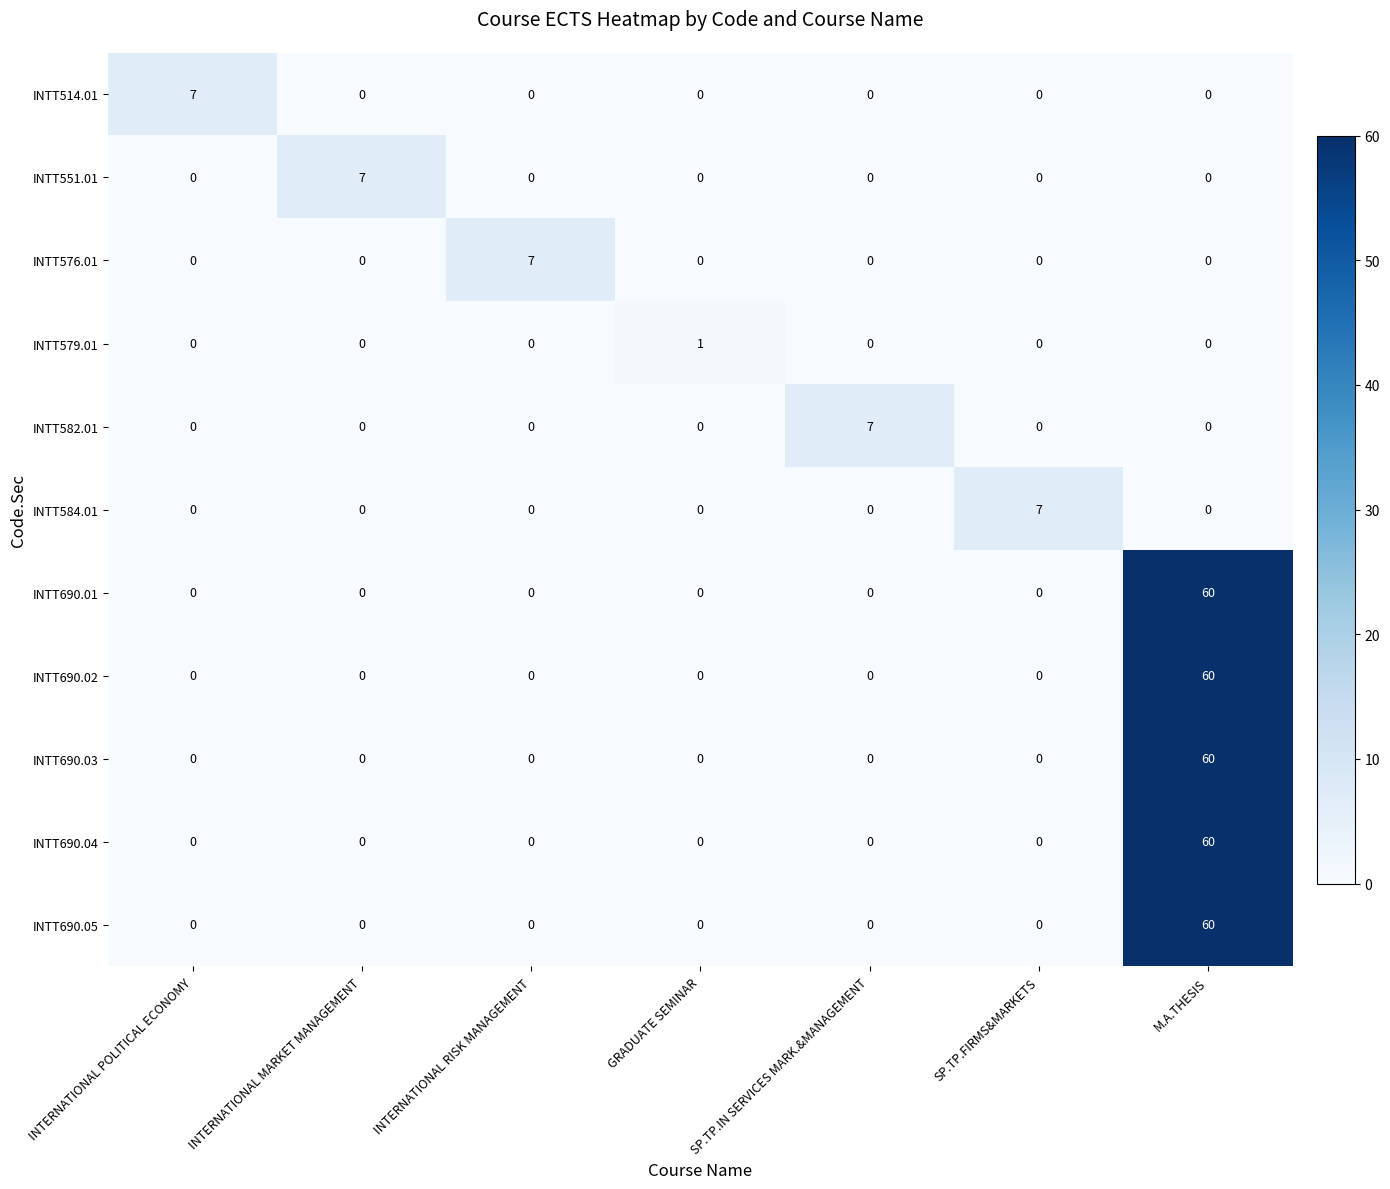

What is the maximum value for INTT690.01?

60